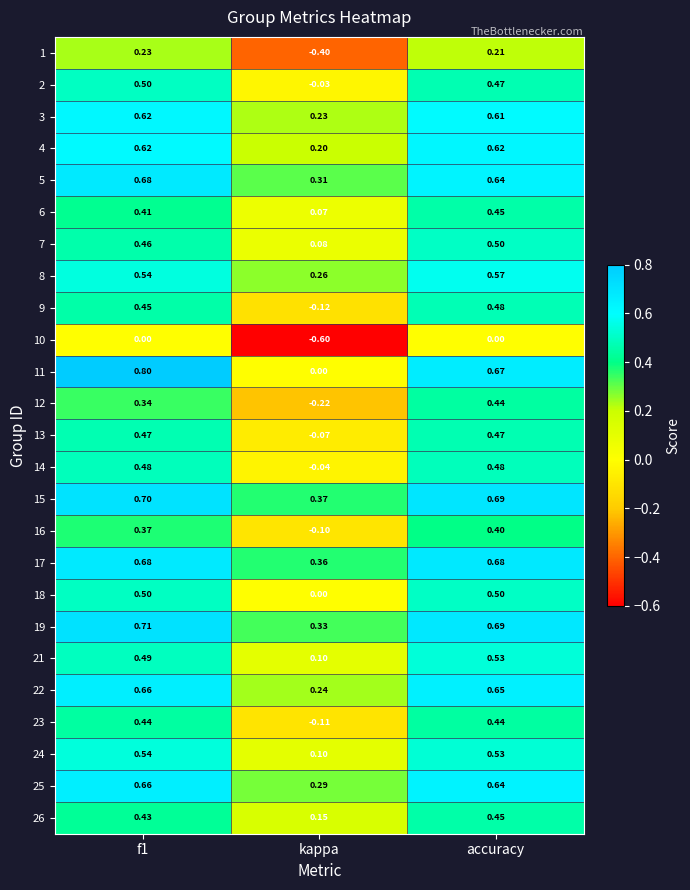

At which category is the sum across all series the highest?

accuracy